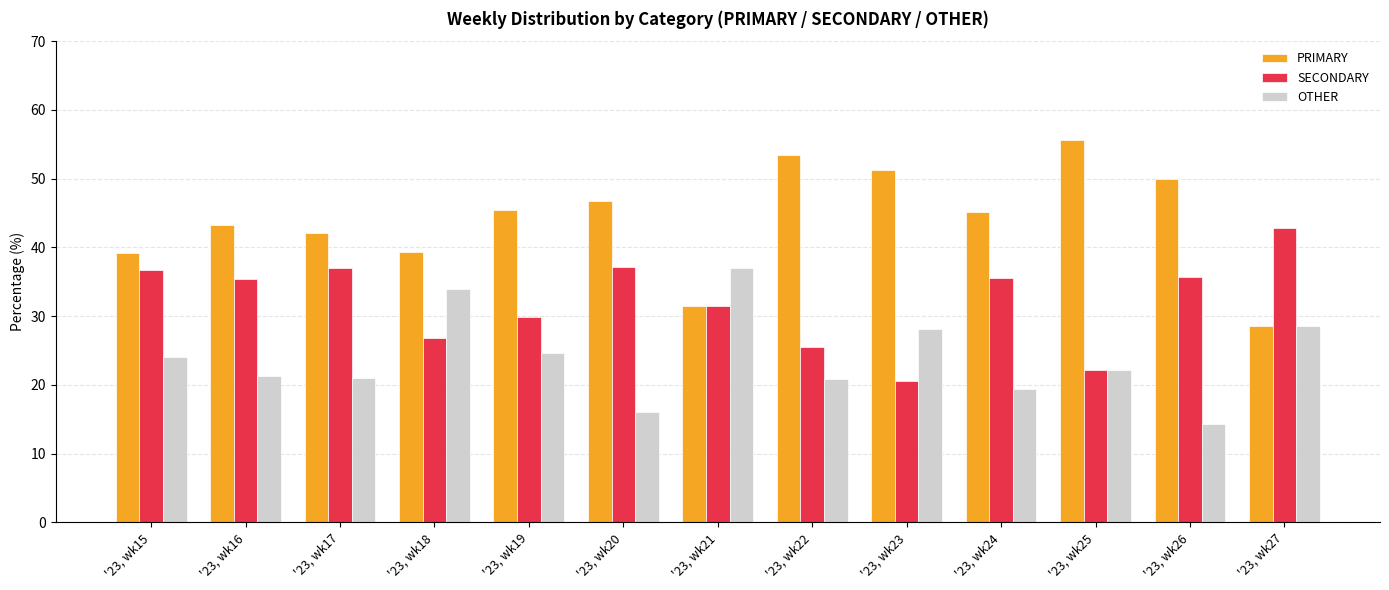

What is the difference between the second highest and minimum values in the PRIMARY series?

24.9